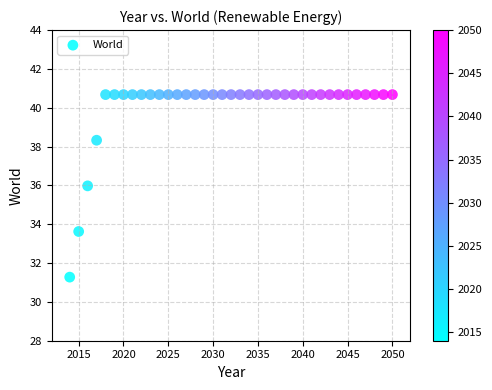

What Y value in the scatter plot is closest to 35?

36.0